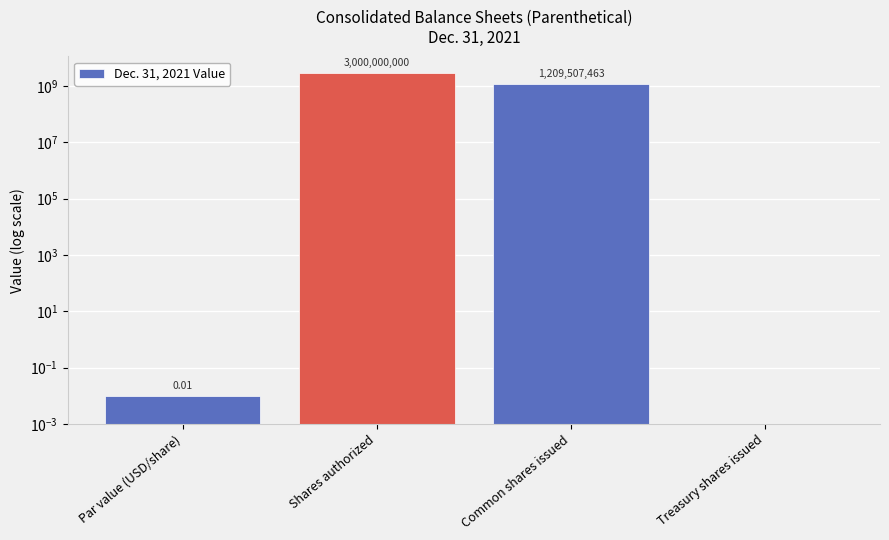

What is the value of the 3rd bar from the left?

1209507463.0